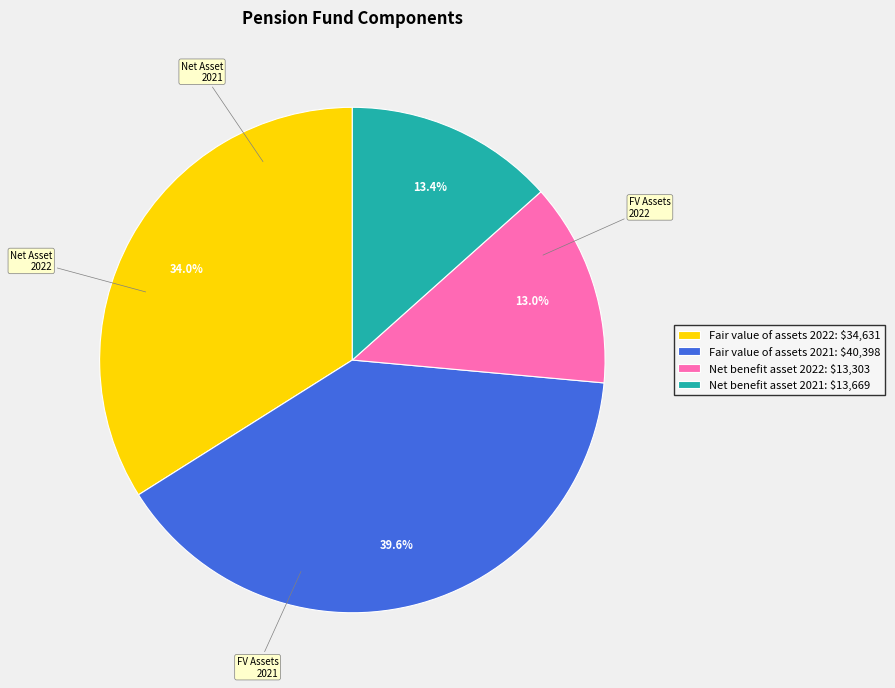

What percentage is NOT represented by Net benefit asset 2022: $13,303?

87.0%